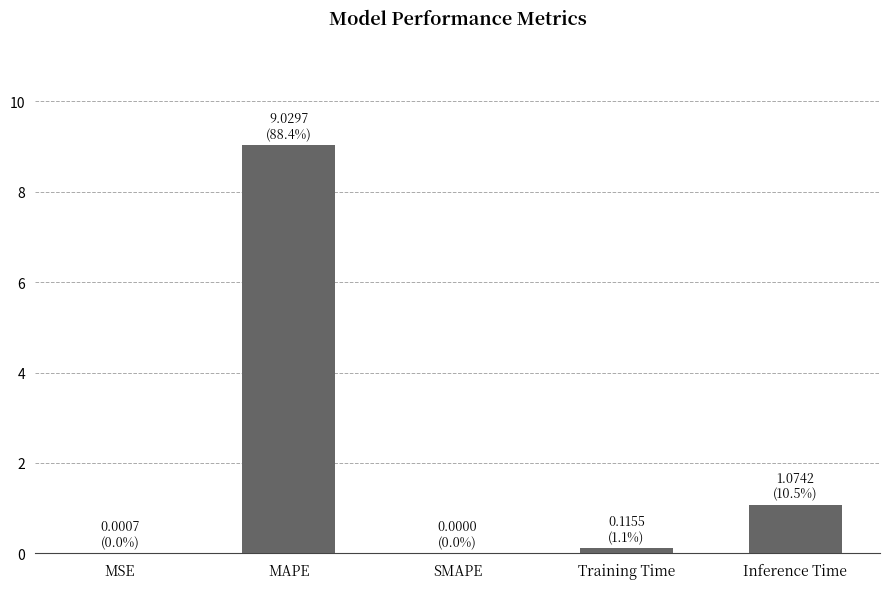

Where is the data nearest to the value 4?

Inference Time